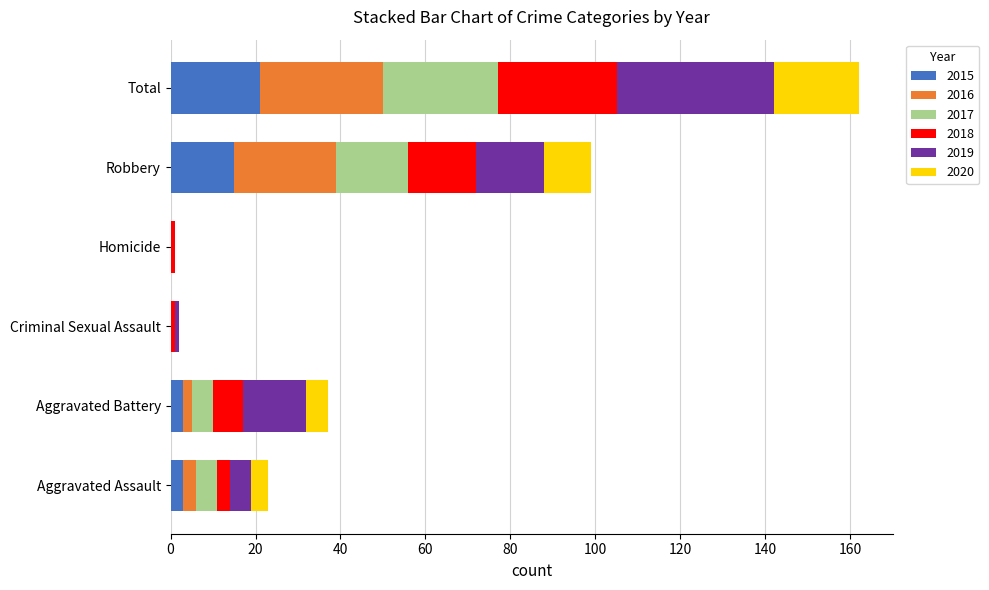

The 2015 series shows 21 at Total. True or false?

True